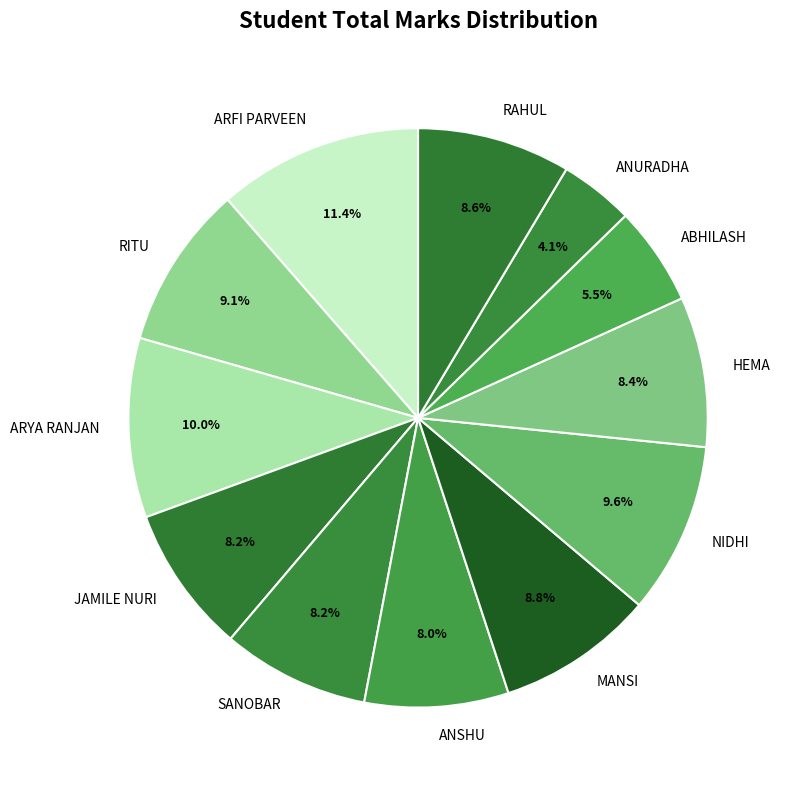

To the nearest percent, what portion does SANOBAR represent?

8%